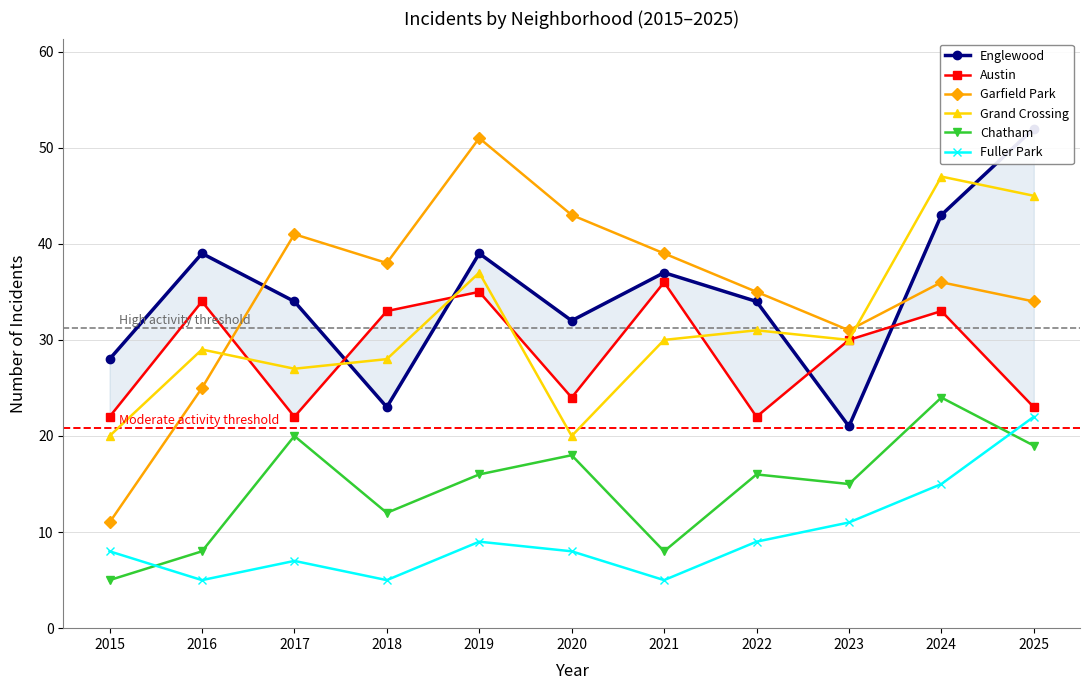

How many data points in Fuller Park are less than 8?

4